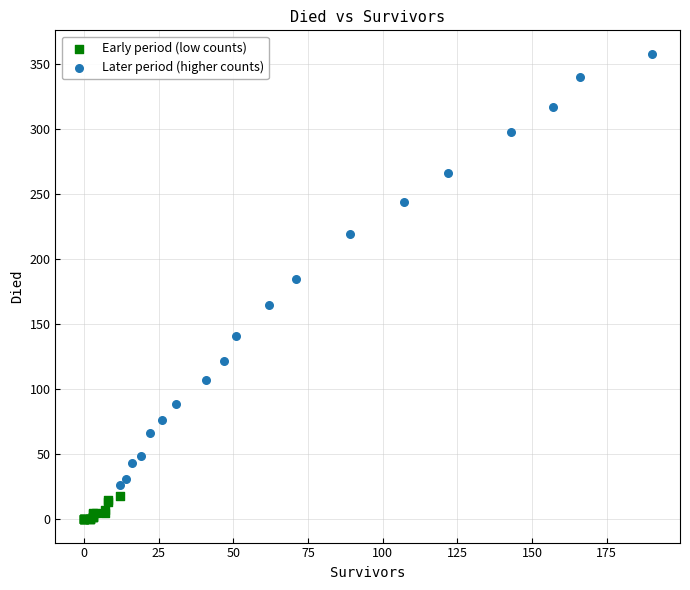

Which series has the widest spread of Y values?

Later period (higher counts)